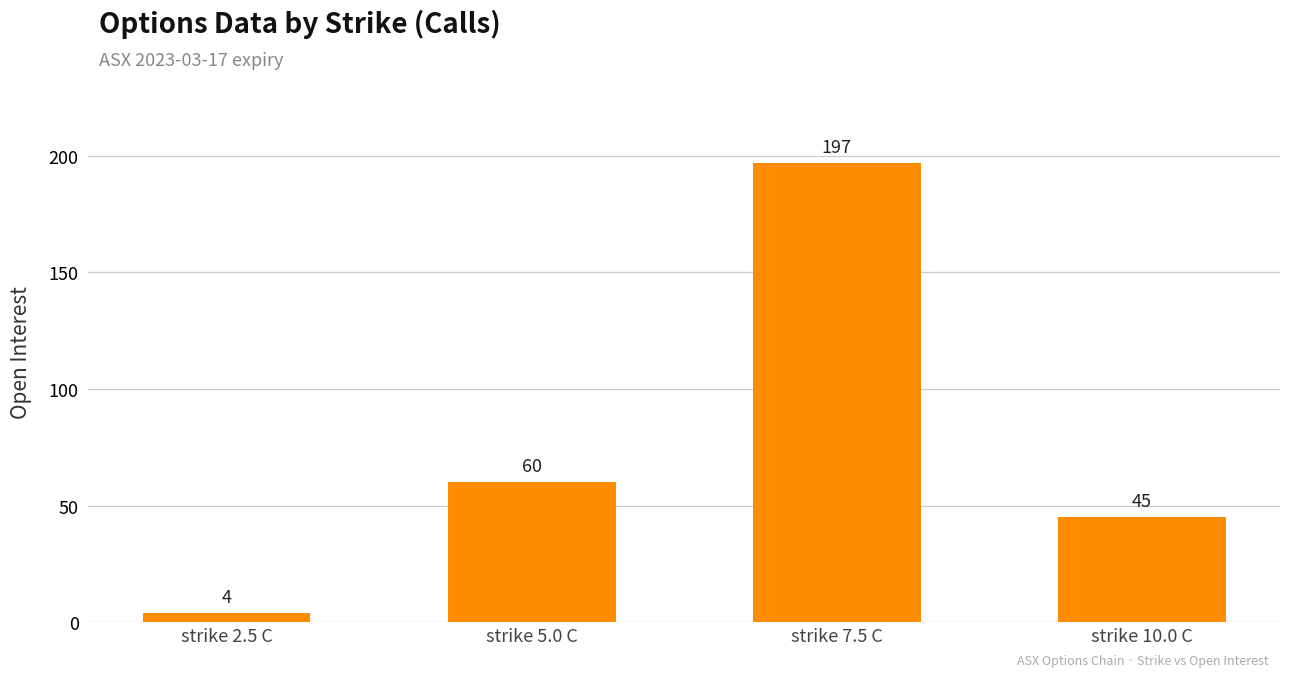

What is the difference between the maximum and second lowest values?

152